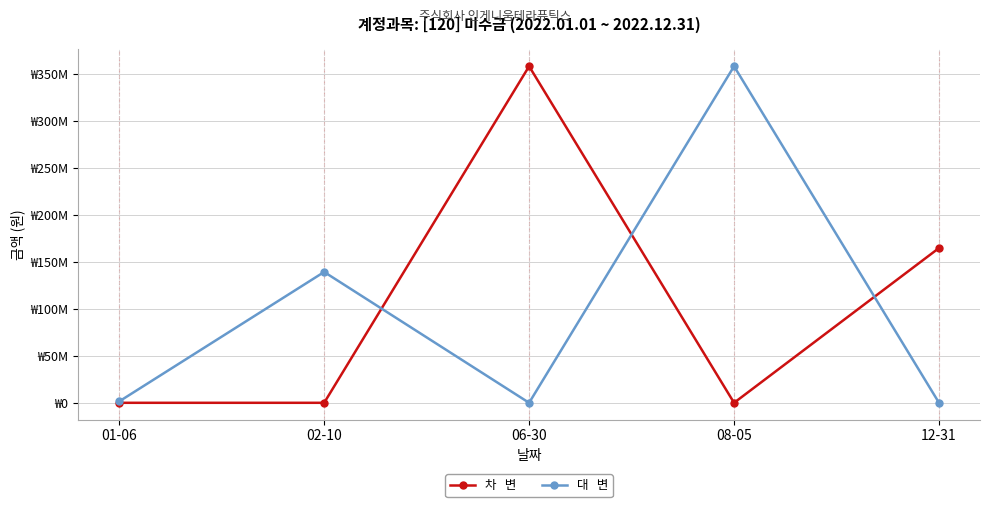

Does the chart have visible grid lines?

Yes